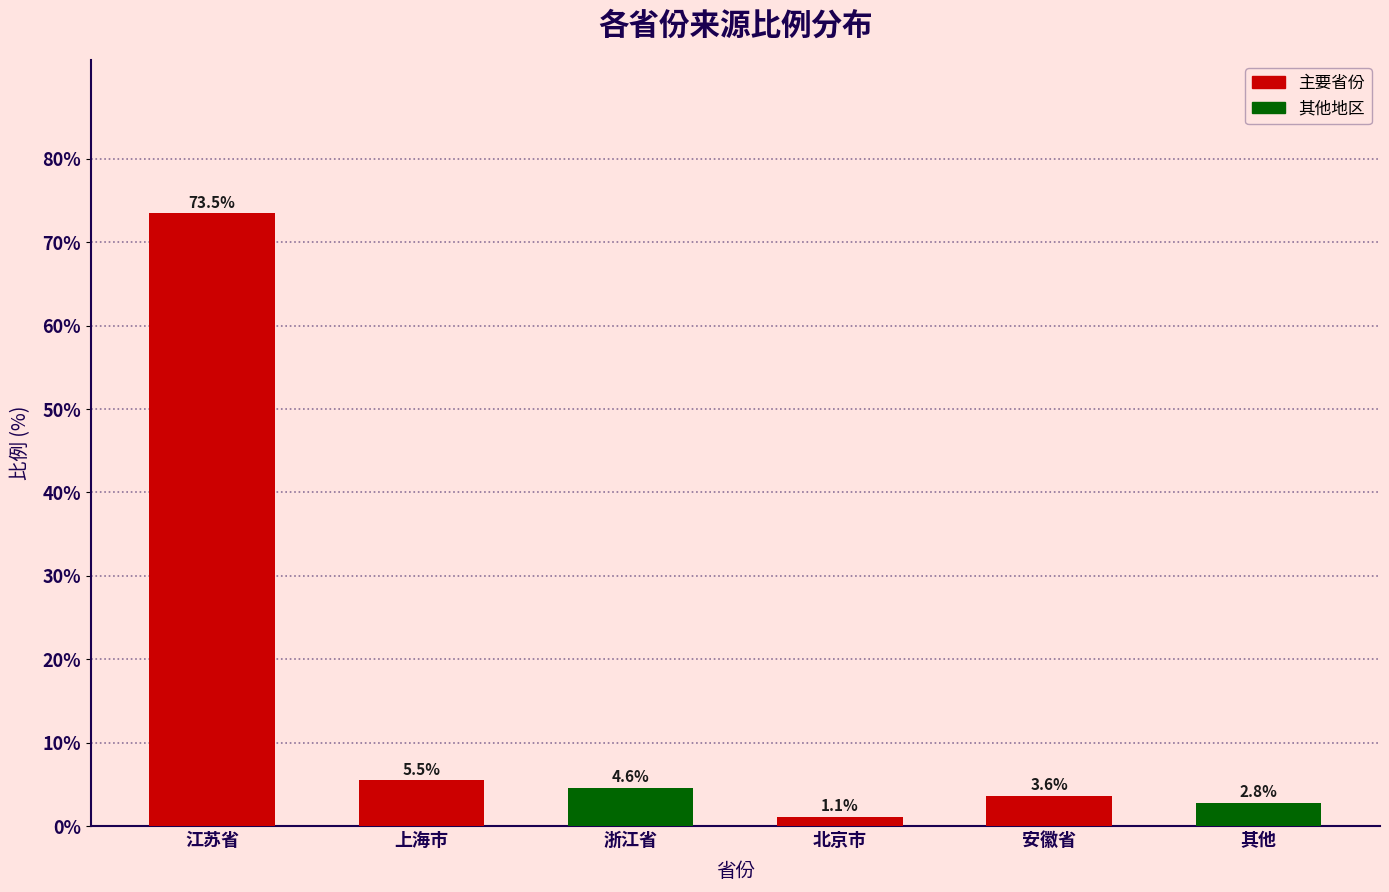

What is the label of the 6th bar from the right?

江苏省